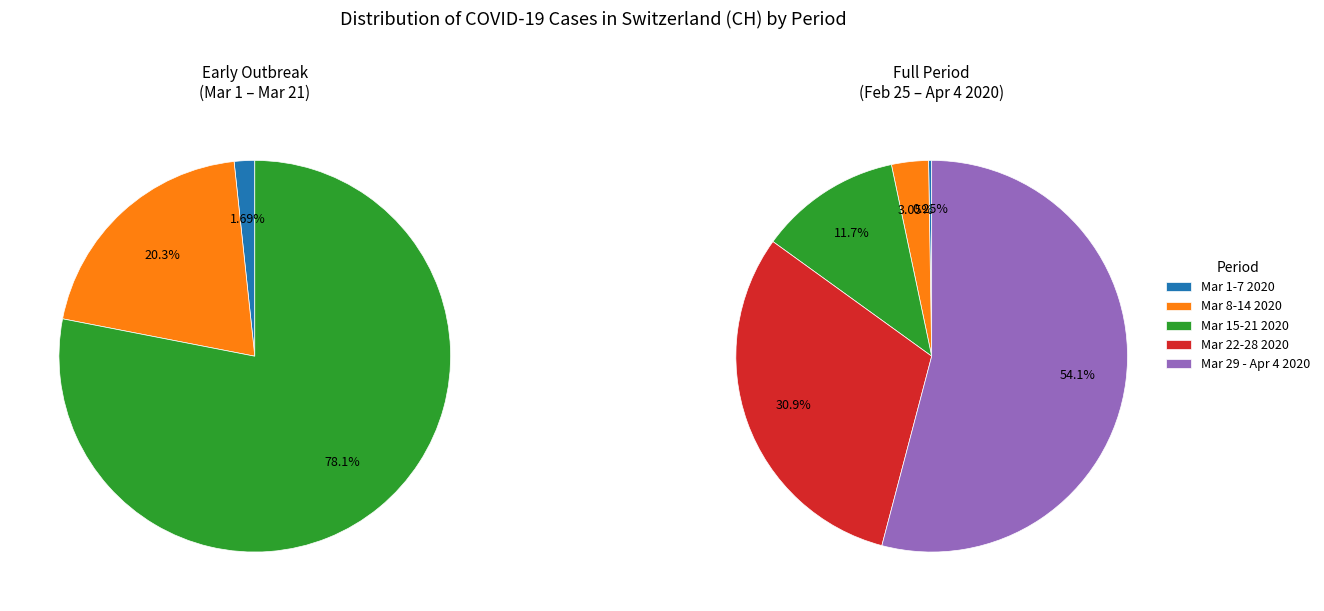

Between 2020-03-12 and 2020-03-19, which is larger?

2020-03-19